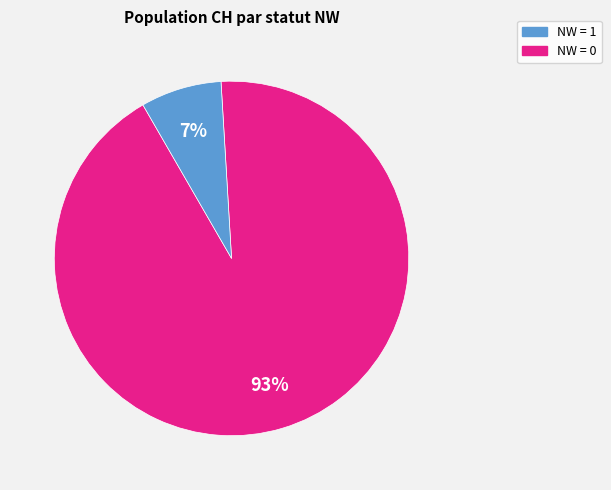

Is there a majority slice in this chart?

Yes